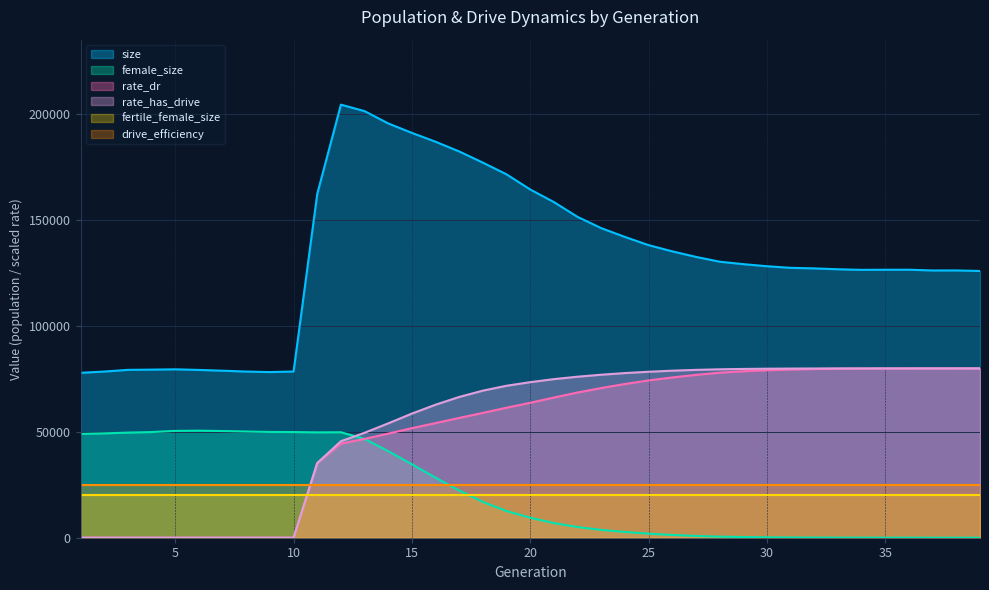

Which series has the largest total across all categories?

size